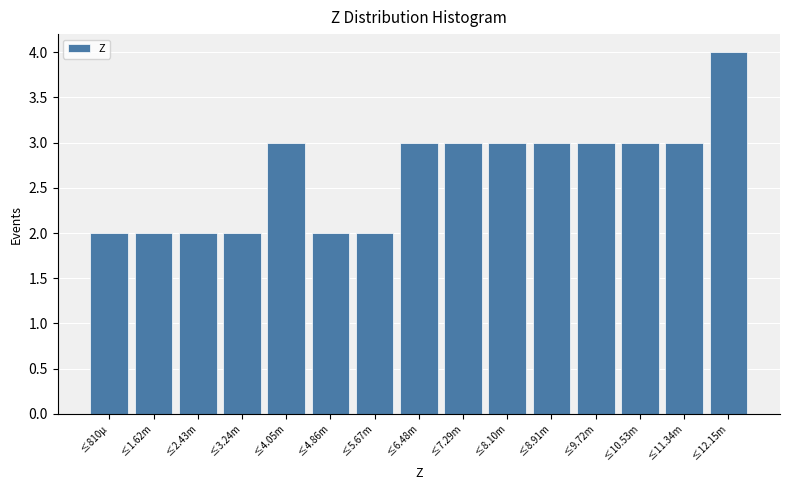

Reading left to right, transcribe all the data shown in this chart.

2	2	2	2	3	2	2	3	3	3	3	3	3	3	4